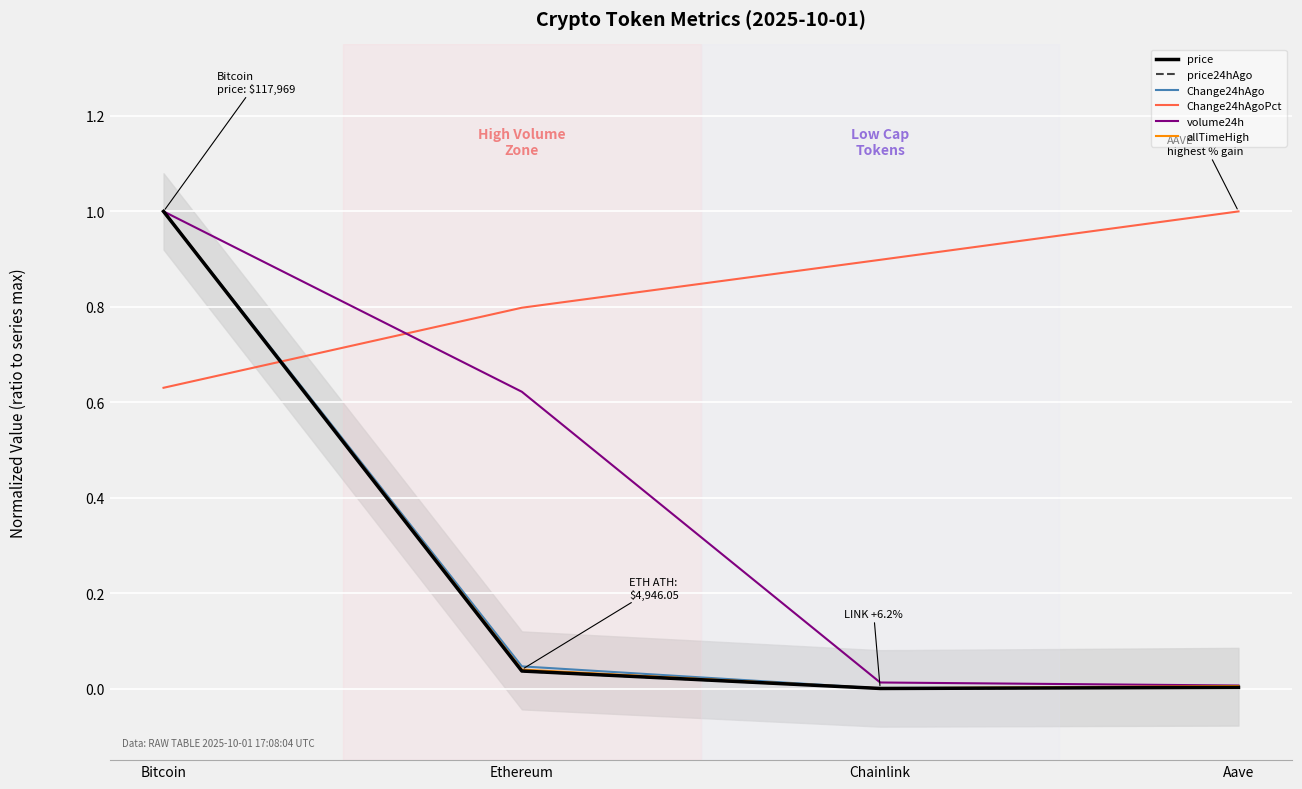

The Change24hAgo series shows 1.6 at Bitcoin. True or false?

False